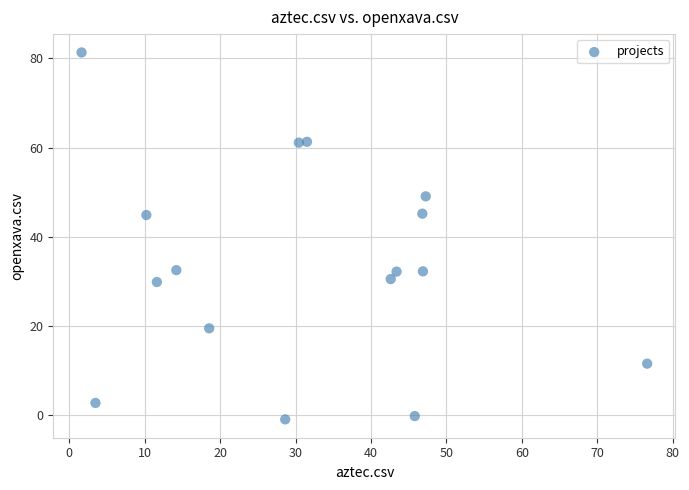

What is the range of Y values (max minus min)?

82.2